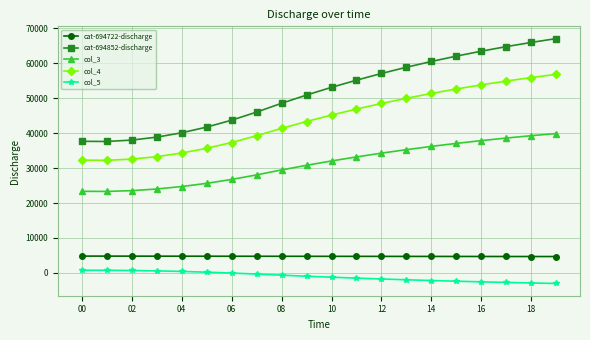

Does the chart display data point markers on the line(s)?

Yes